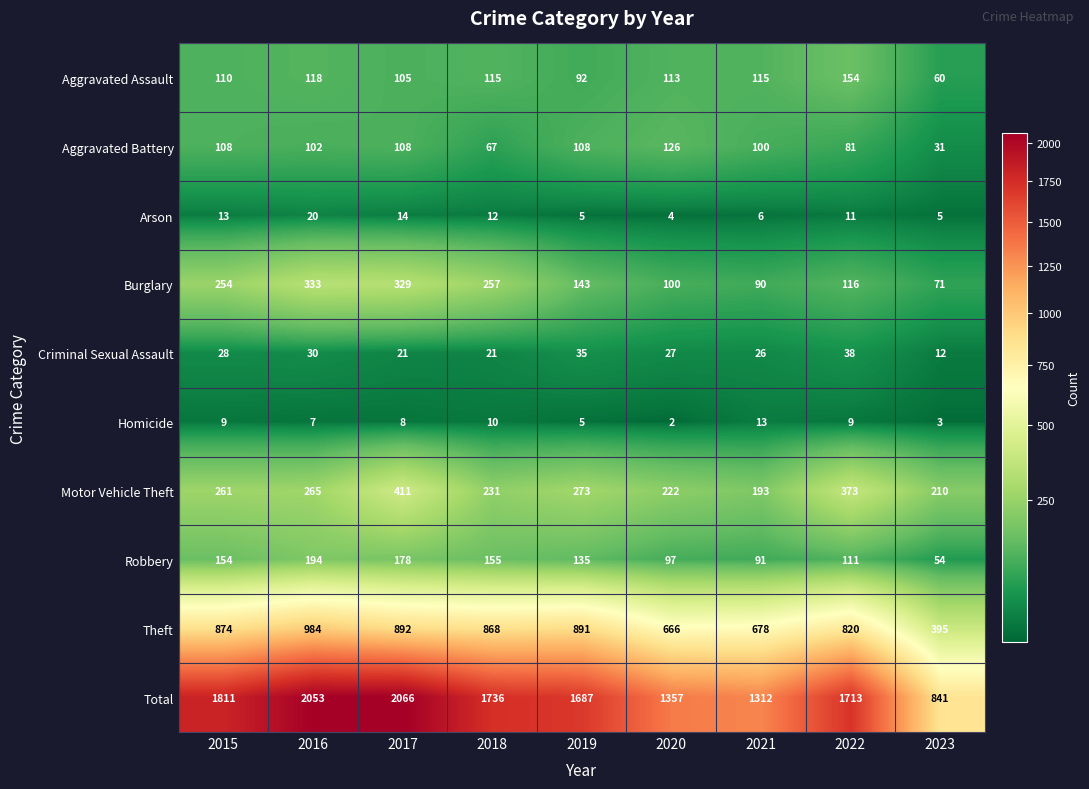

At which label is Motor Vehicle Theft closest to 302?

2019